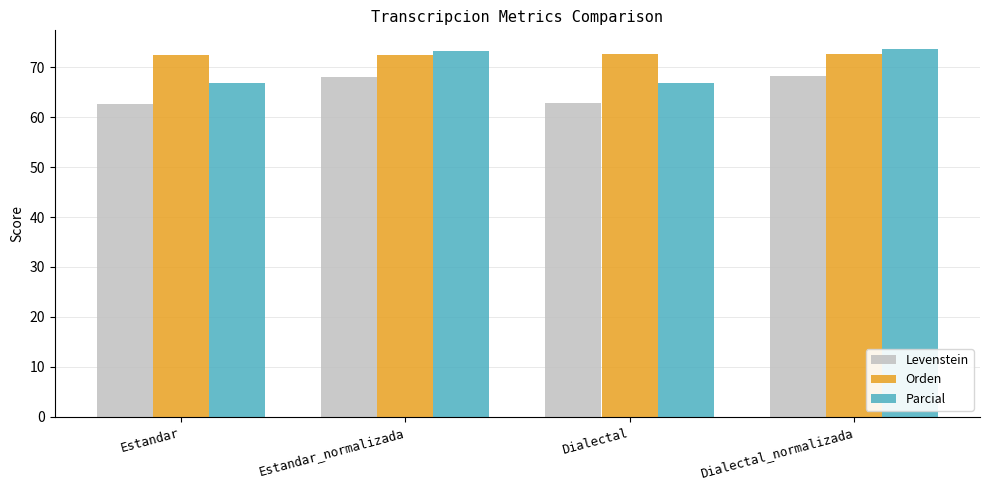

What is the value of the Parcial bar at the 3rd from the left?

66.8